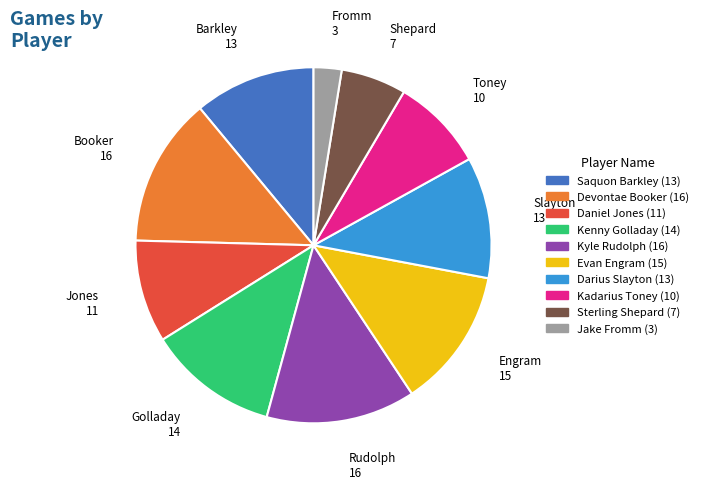

Is there any slice that represents more than half of the pie?

No